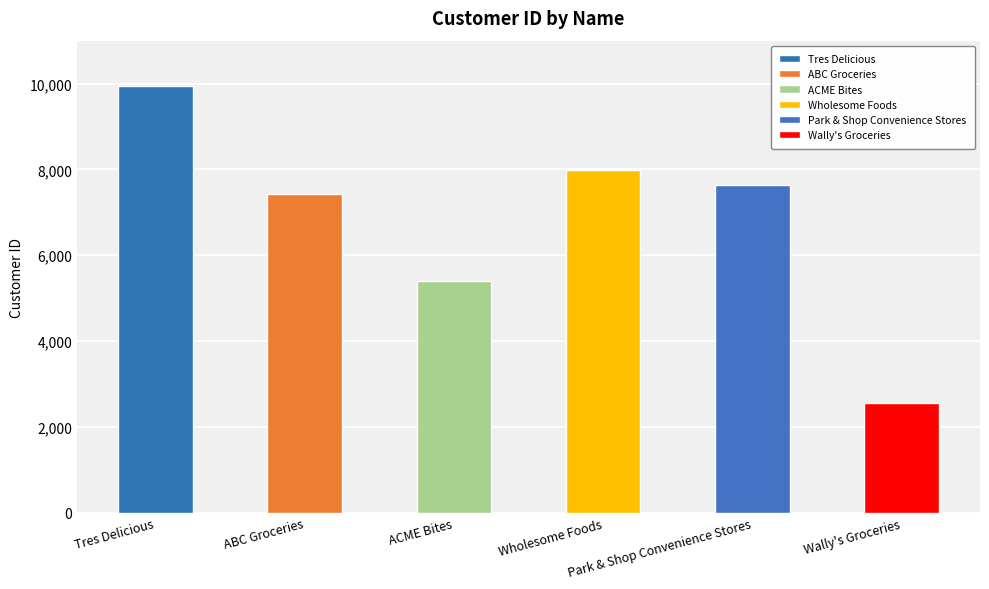

Where does the data first go above 7630?

Tres Delicious